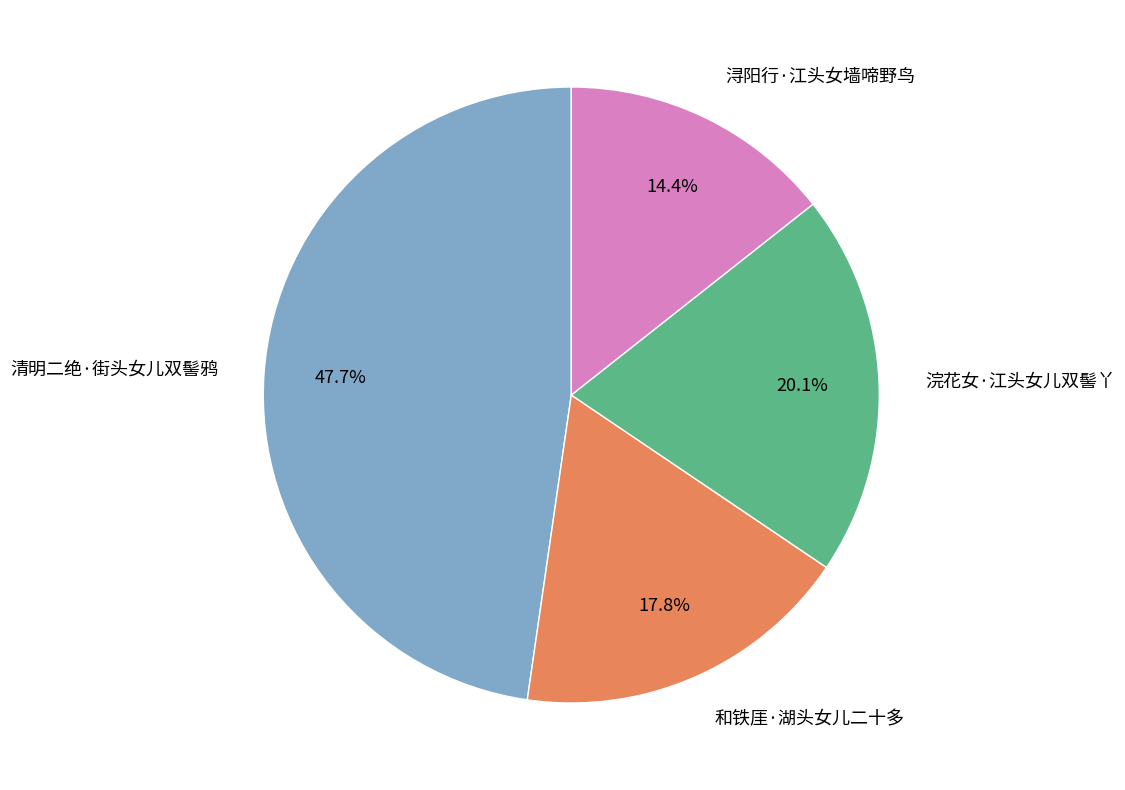

Is 清明二绝·街头女儿双髻鸦 the majority of the pie?

No